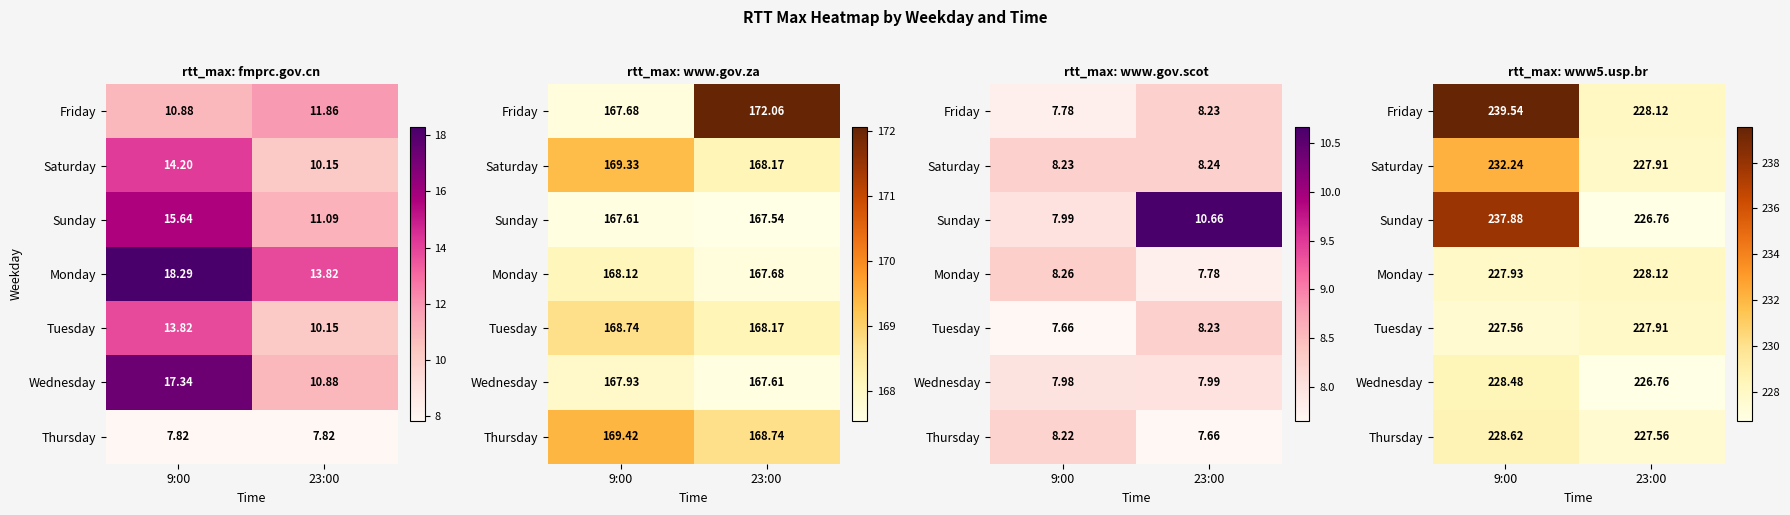

Is it true that Wednesday equals 226.8 at 23:00?

True